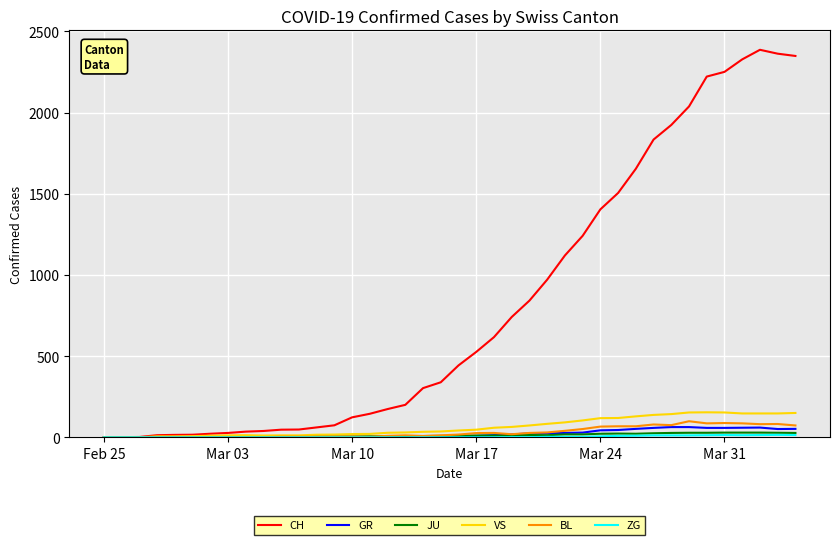

What is the maximum value for CH?

2387